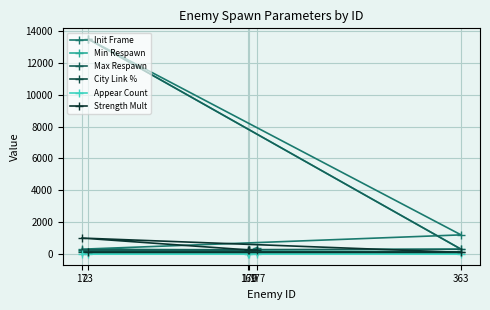

What is the sum of the Min Respawn values at 177 and 169?

350